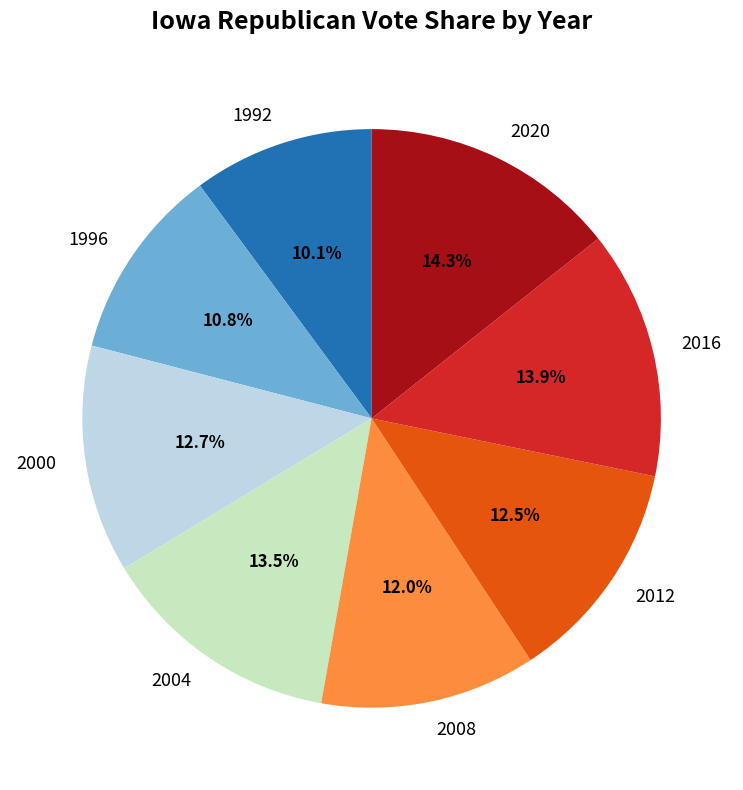

Is it true that 2000 is 13% of the pie?

True